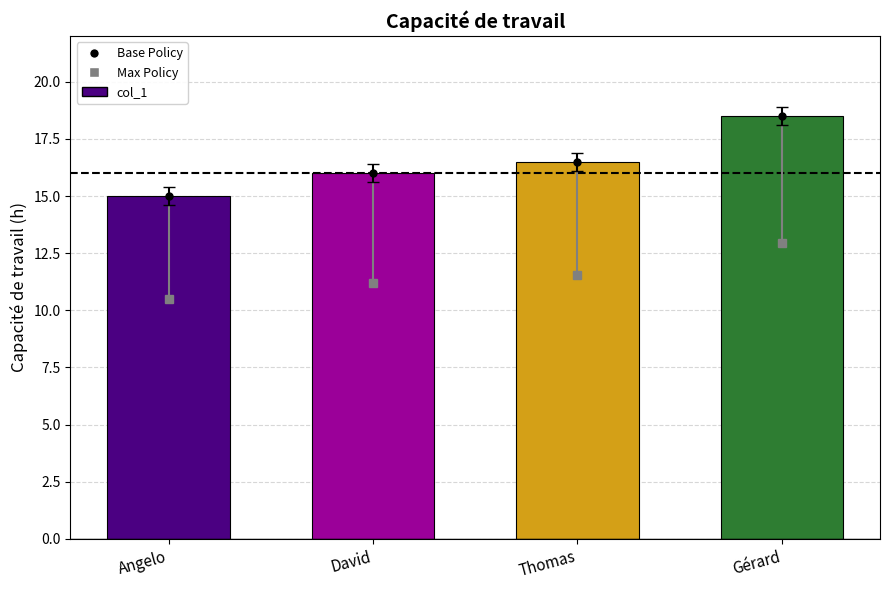

What is the value of the 2nd bar from the left?

16.0